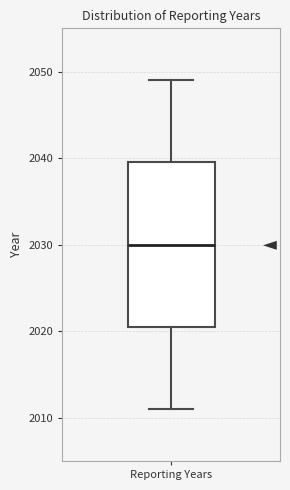

Where does the median line of the box for Reporting Years sit on the y-axis? The values are not printed on the chart, so give them approximately, as read against the axis.

2030